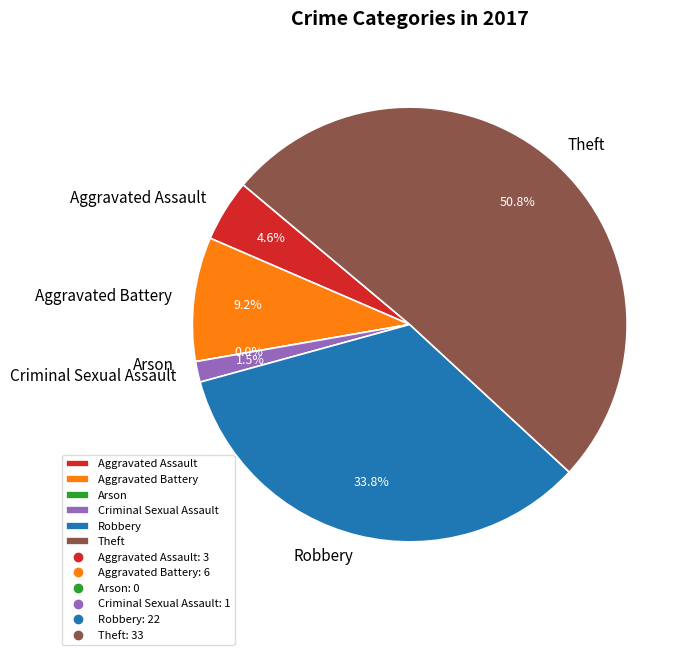

Rank the categories by value from lowest to highest.

Arson, Criminal Sexual Assault, Aggravated Assault, Aggravated Battery, Robbery, Theft